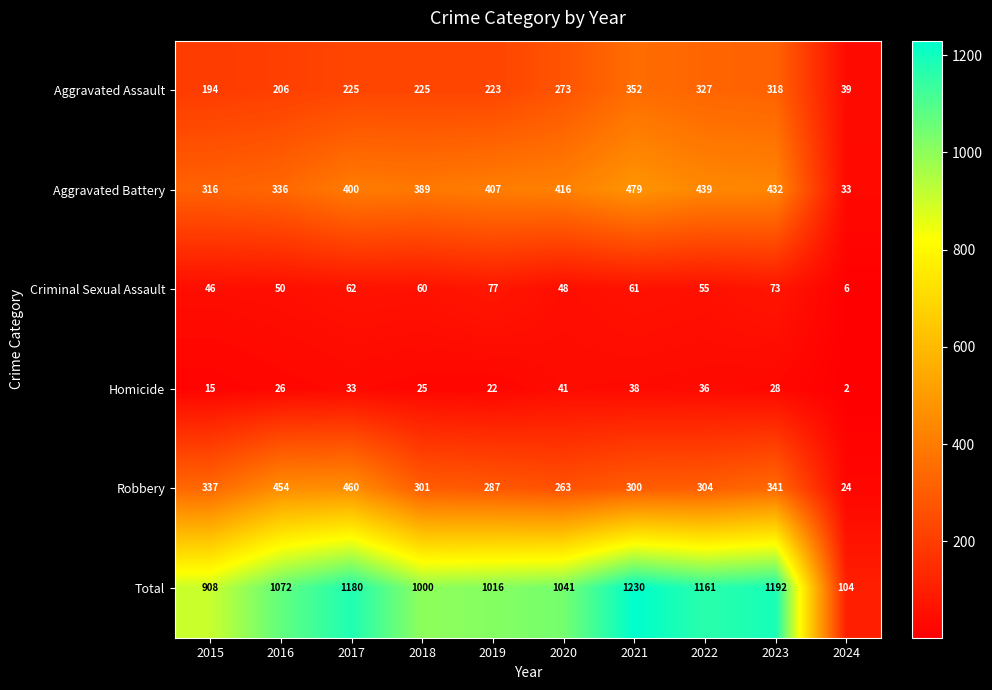

What is the average value of the Aggravated Battery series?

365